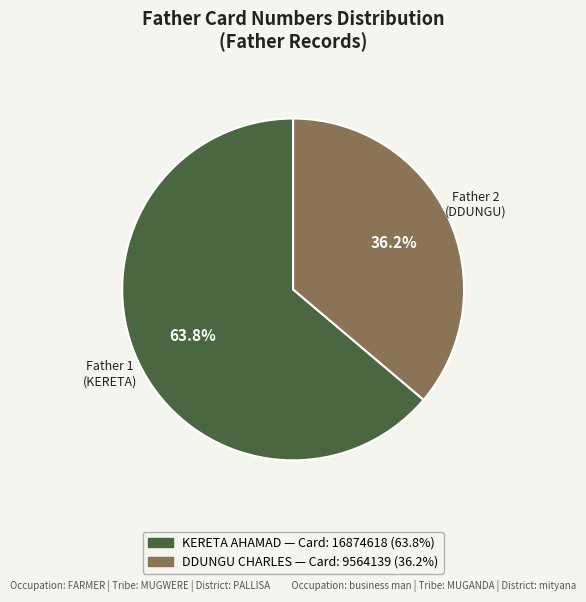

Does any single category account for the majority?

Yes